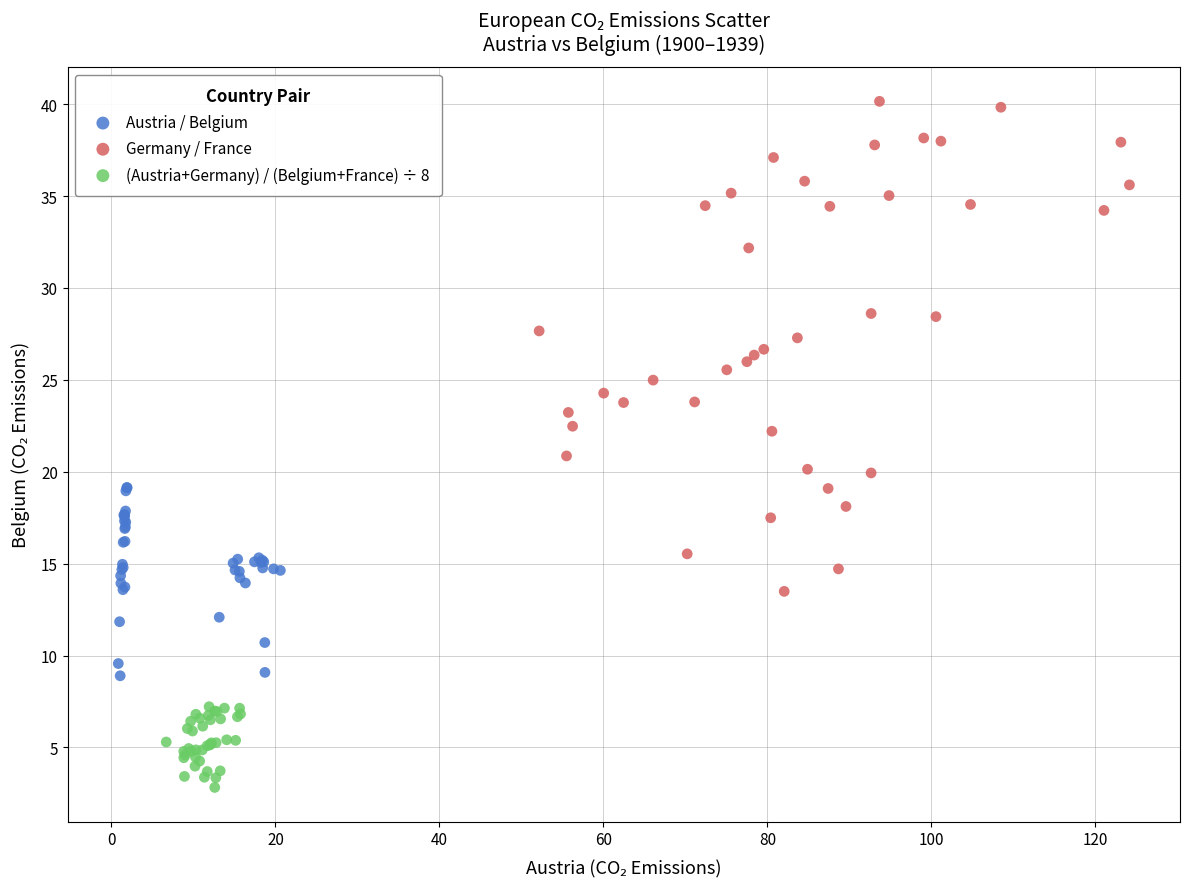

Which series has the widest spread of Y values?

Germany / France